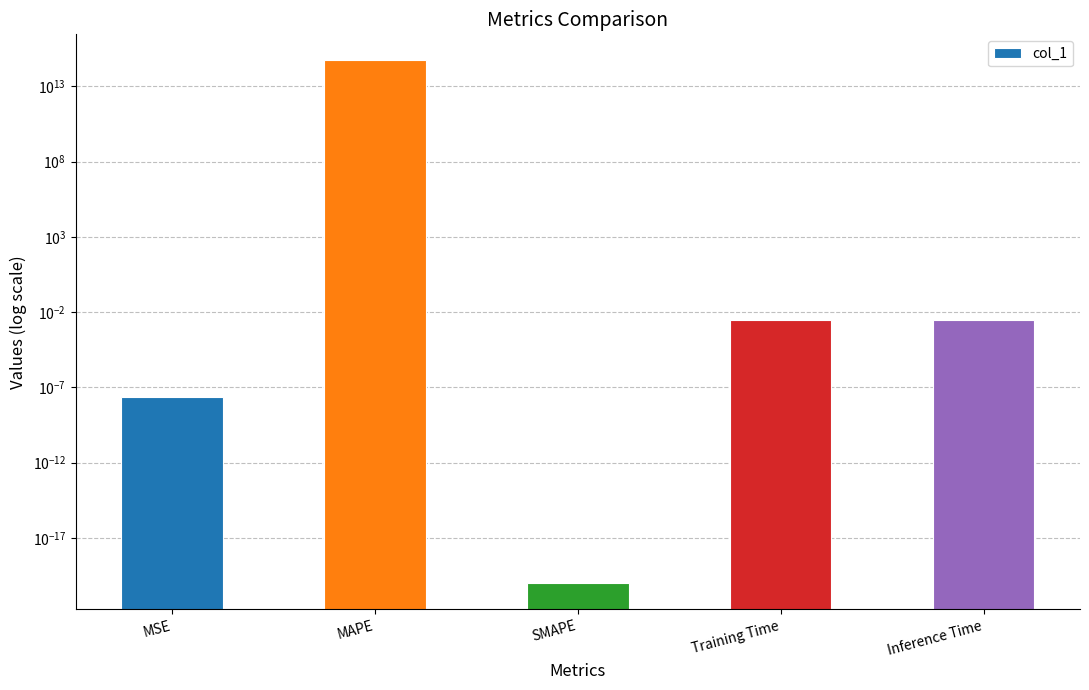

Rank the categories by value from highest to lowest.

MAPE, Training Time, Inference Time, MSE, SMAPE